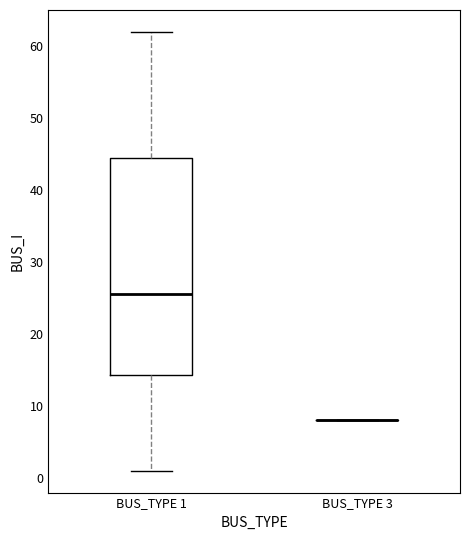

Where is the upper edge of the box for BUS_TYPE 1 on the y-axis? The values are not printed on the chart, so give them approximately, as read against the axis.

45